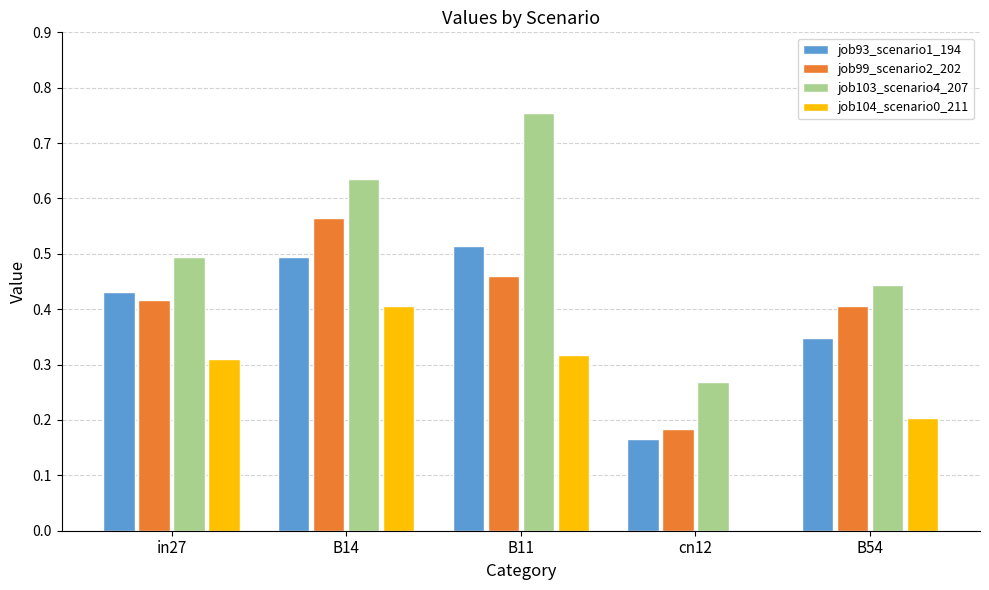

Which series has the widest spread of values?

job103_scenario4_207